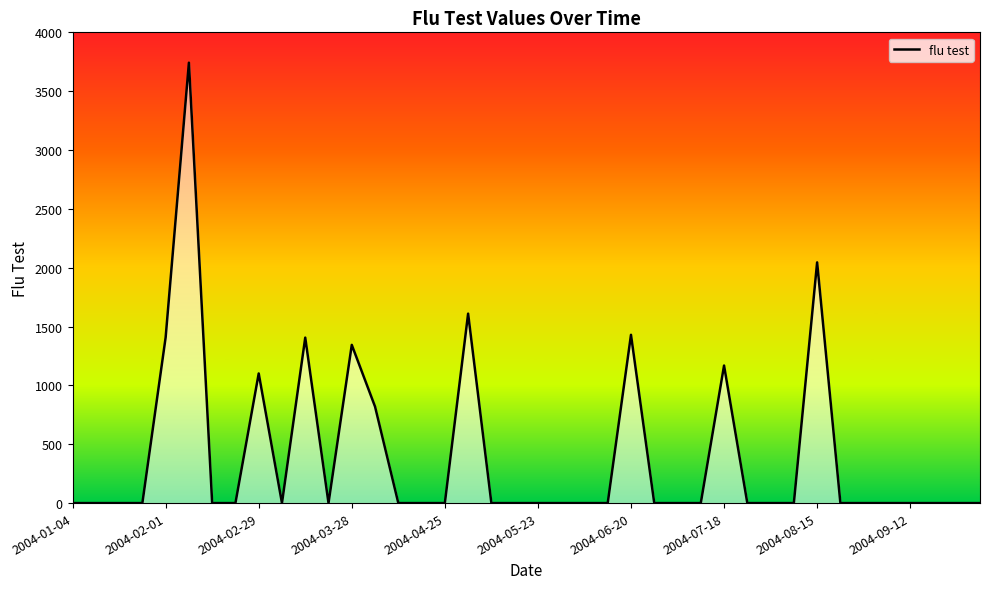

What is the average value?

401.9